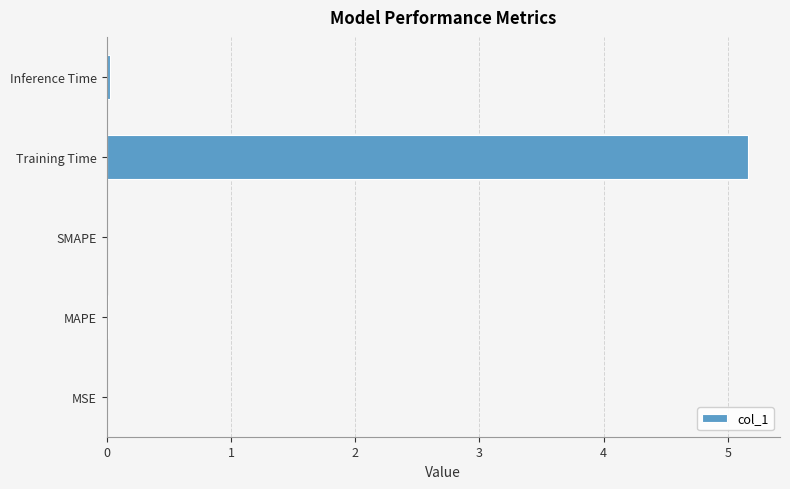

The chart shows a value of 0.0 at Inference Time. True or false?

True